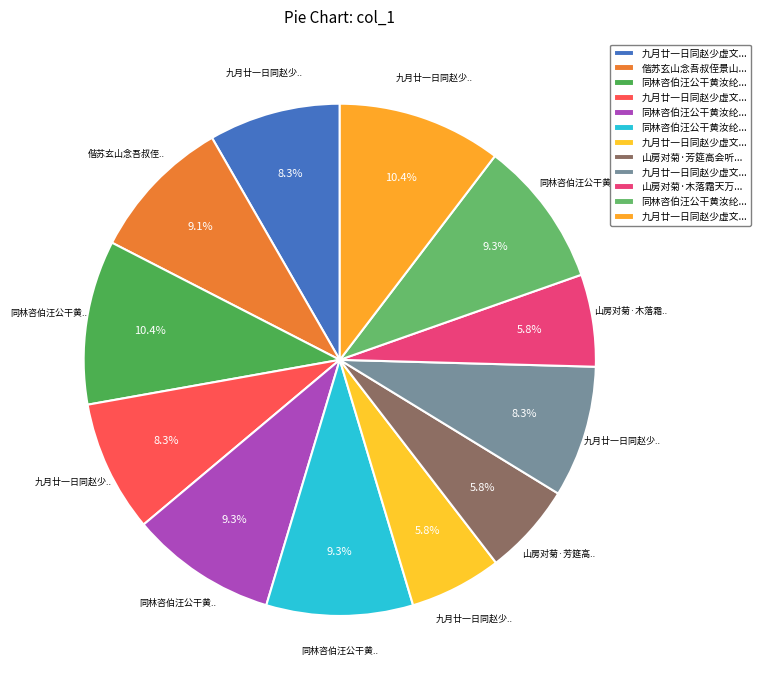

What is the smallest slice in the pie chart?

山房对菊·芳筵高会听鸣笳